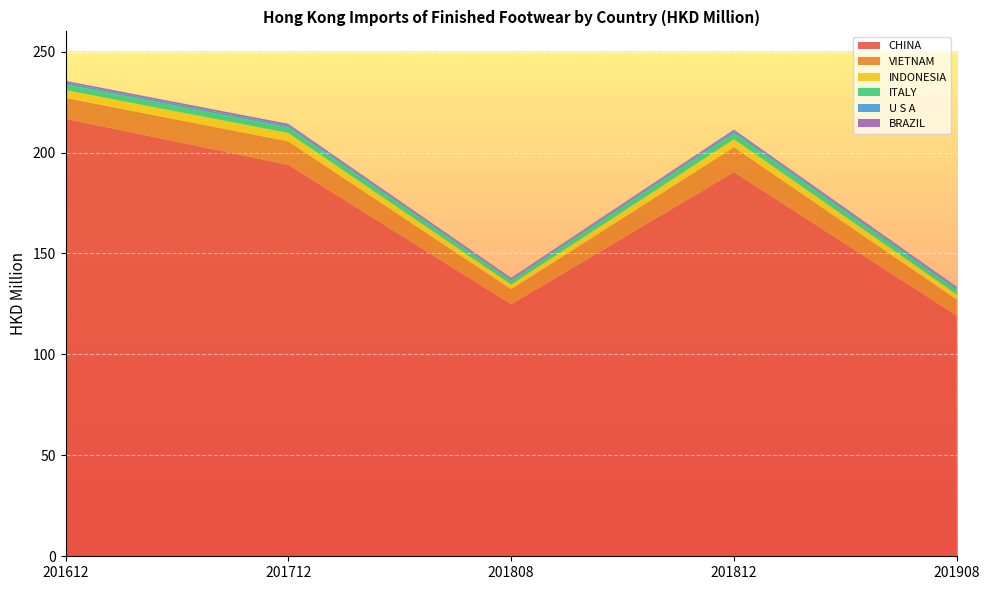

Reading left to right, what are all the values shown in this chart?

CHINA: 201612=216.7	201712=193.9	201808=124.8	201812=190.3	201908=119.2
VIETNAM: 201612=10.3	201712=11.6	201808=7.5	201812=12.3	201908=8.0
INDONESIA: 201612=3.9	201712=4.1	201808=2.3	201812=4.0	201908=2.6
ITALY: 201612=2.7	201712=2.7	201808=2.0	201812=2.9	201908=2.2
U S A: 201612=1.0	201712=0.9	201808=0.6	201812=0.9	201908=0.9
BRAZIL: 201612=0.8	201712=0.9	201808=0.7	201812=0.8	201908=0.7